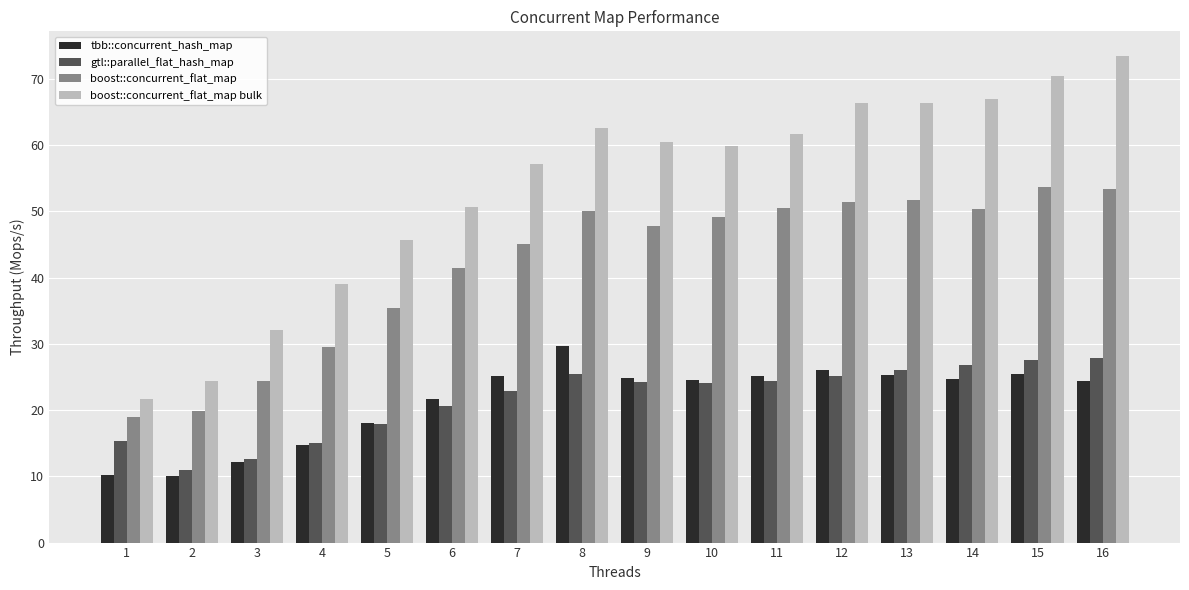

What is the value of the tbb::concurrent_hash_map bar at the 12th from the left?

26.1